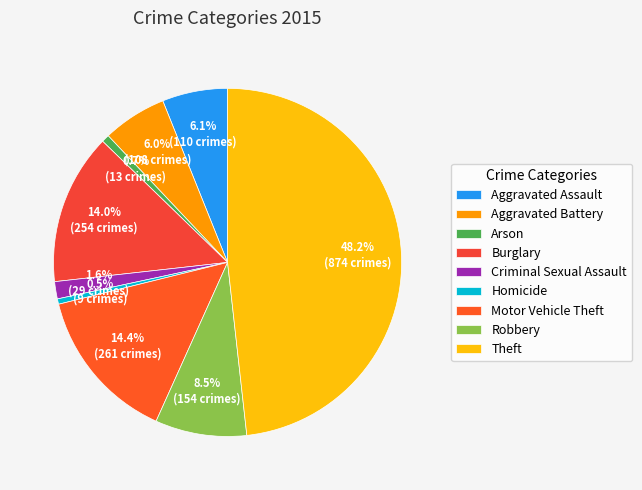

To the nearest percent, what percentage of the pie is Aggravated Battery?

6%